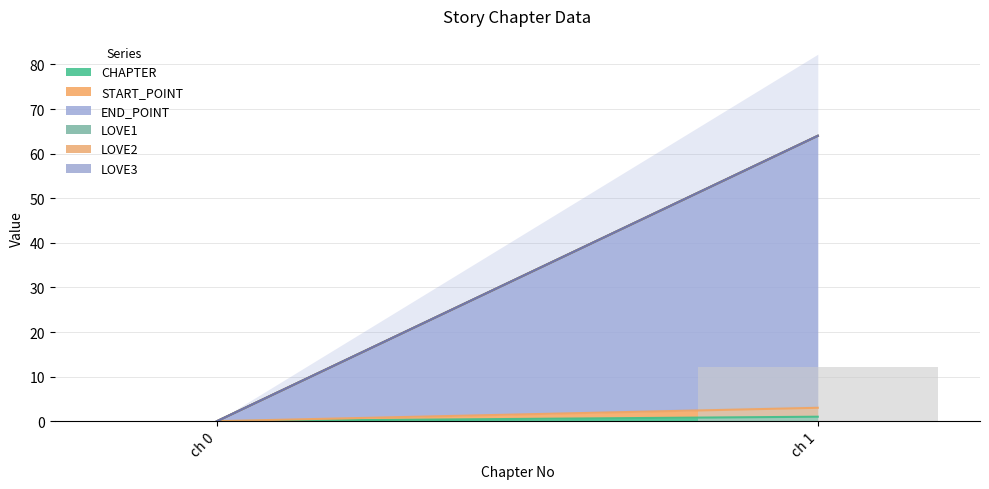

The value at ch 1 is 12.2. True or false?

True